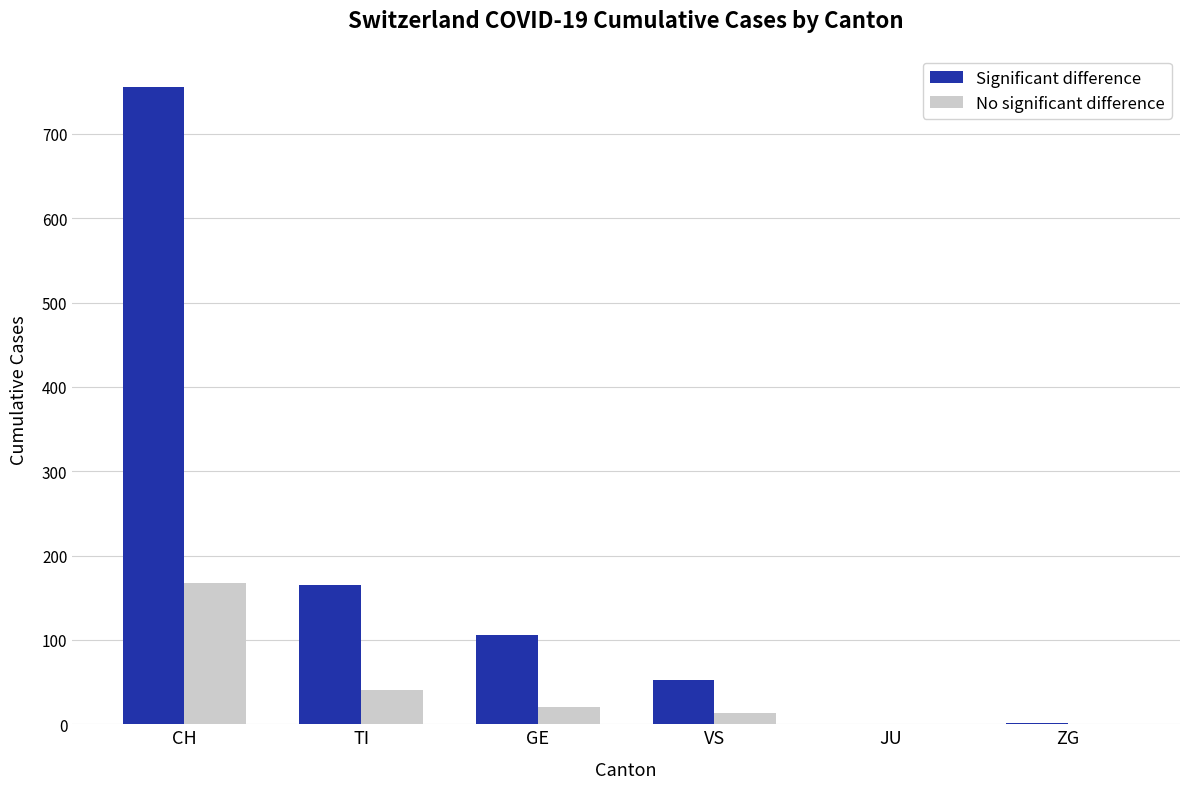

The No significant difference series shows 13 at VS. True or false?

True